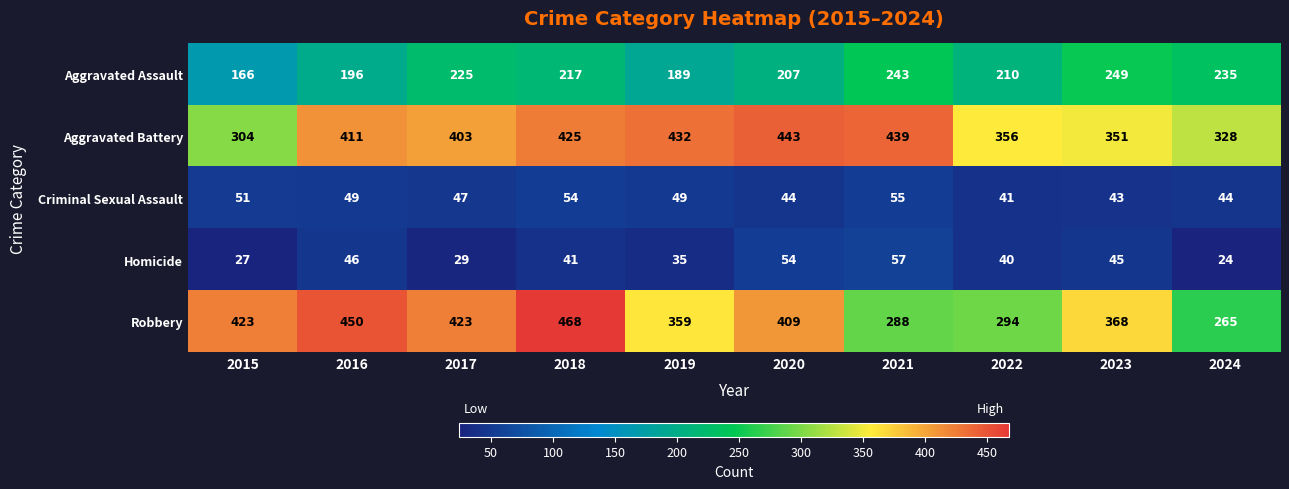

At which label is Aggravated Battery closest to 373?

2022